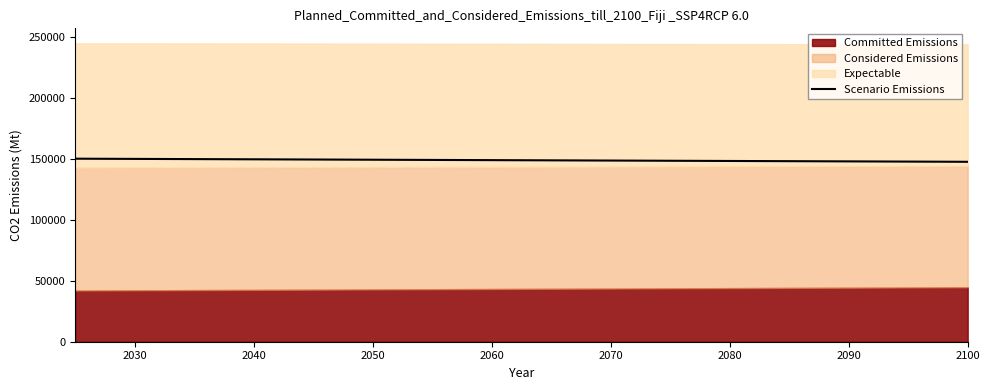

Reading left to right, extract all data points from this chart.

150281.2	150146.9	150012.6	149878.3	149744.0	149609.6	149475.3	149341.0	149206.7	149072.4	148938.0	148803.7	148669.4	148535.1	148400.8	148266.4	148132.1	147997.8	147863.5	147729.2